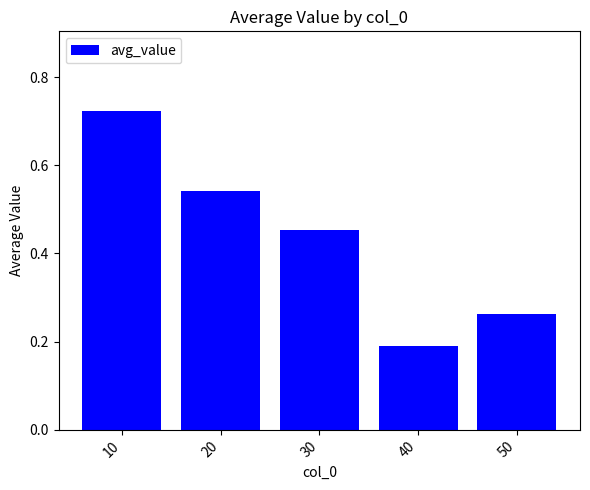

Are the bars horizontal?

No